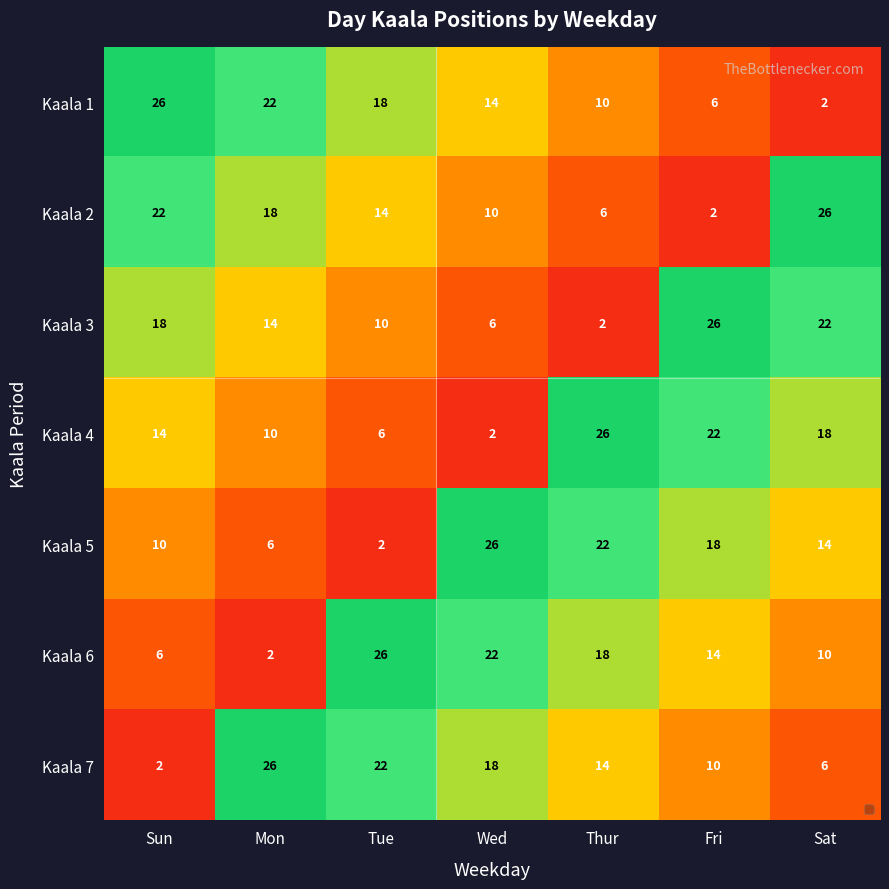

Count the Kaala 5 values in the range 6 to 22.

5